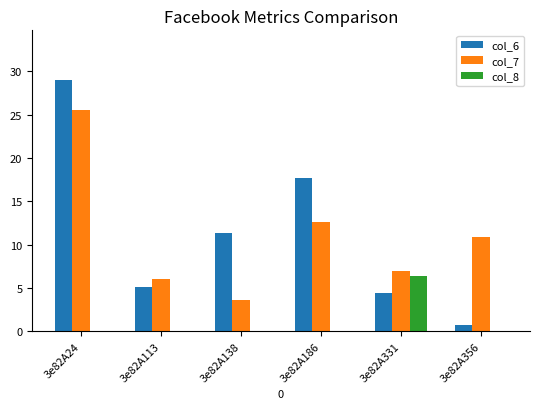

Is it true that col_7 equals 10.9 at 3e82A356?

True